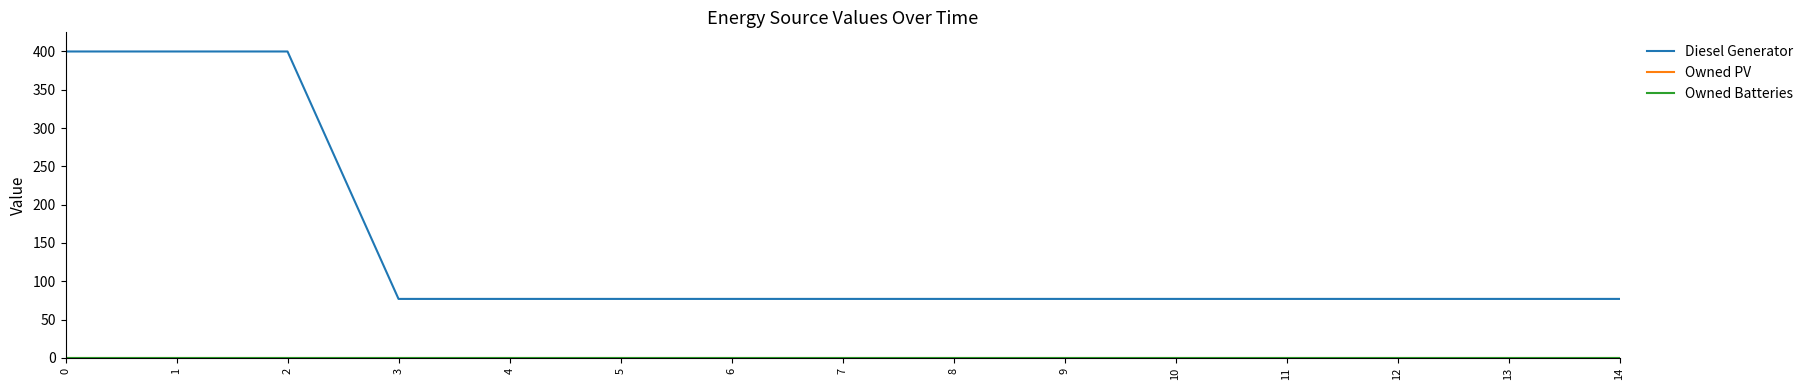

Does the chart have visible grid lines?

No